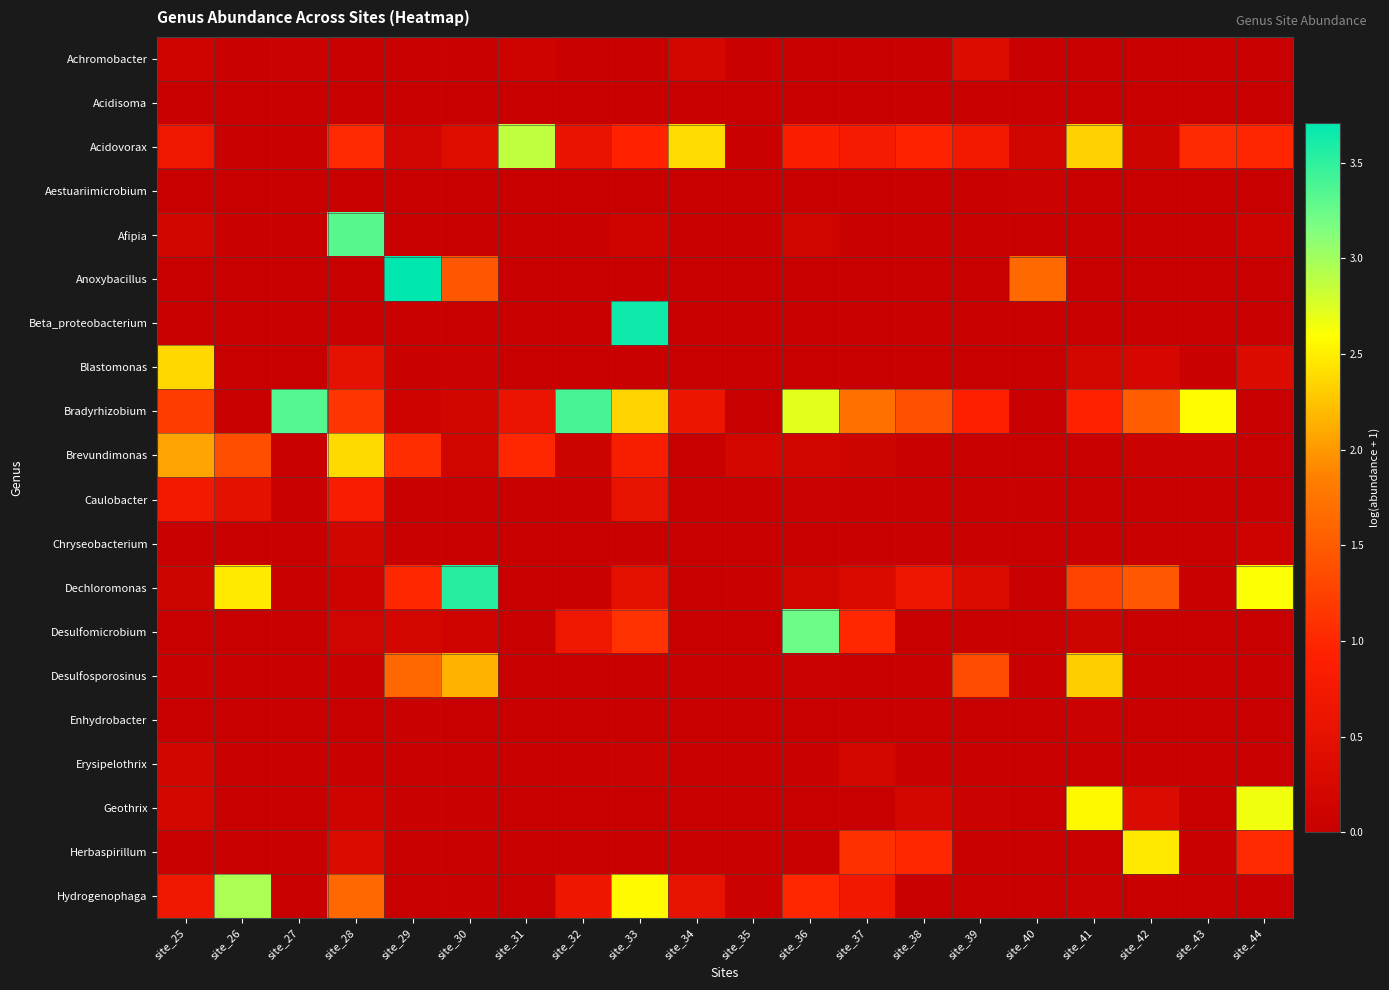

How many distinct data groups are displayed?

20